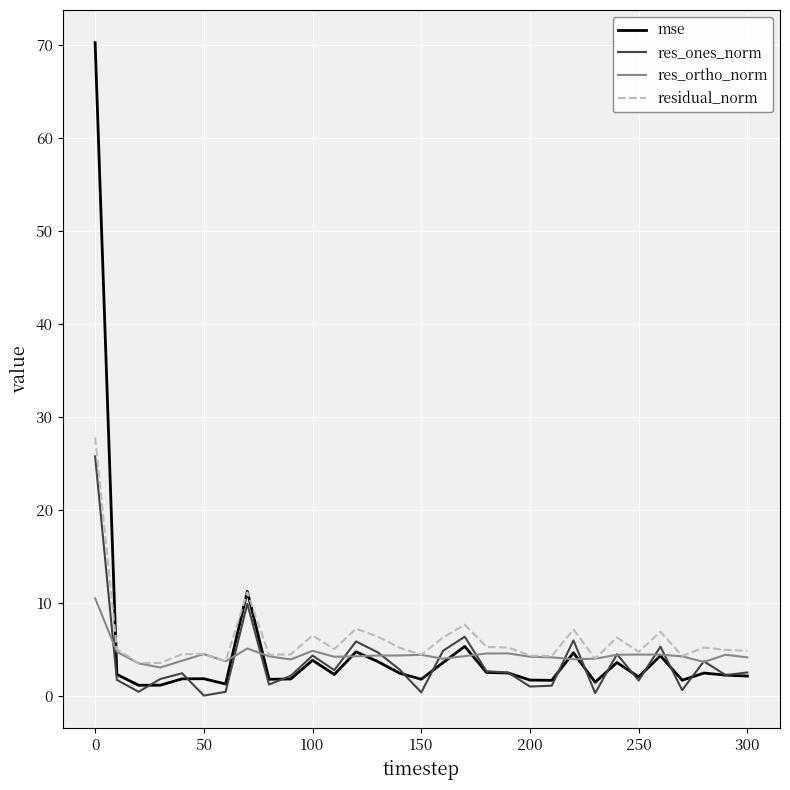

What is the highest value of the mse series?

70.3